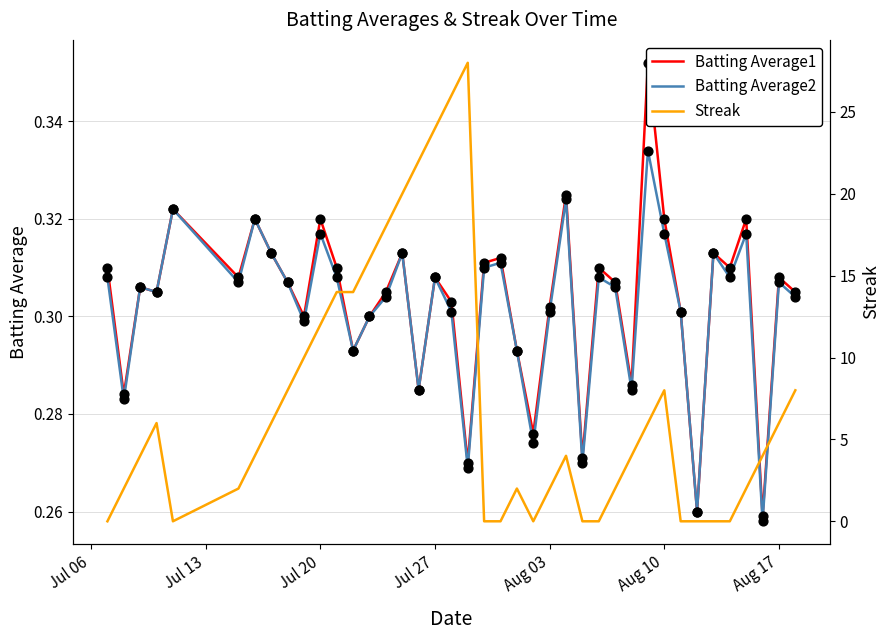

Which series has the widest spread of Y values?

Streak